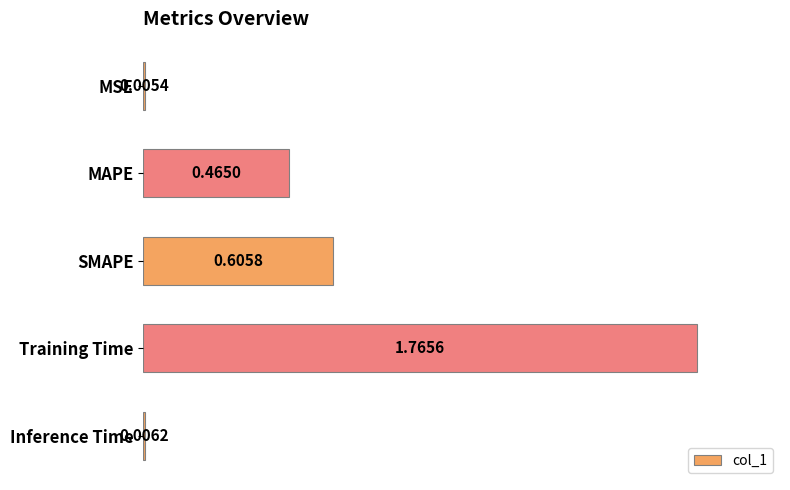

What is the sum of the values at MAPE and Training Time?

2.2